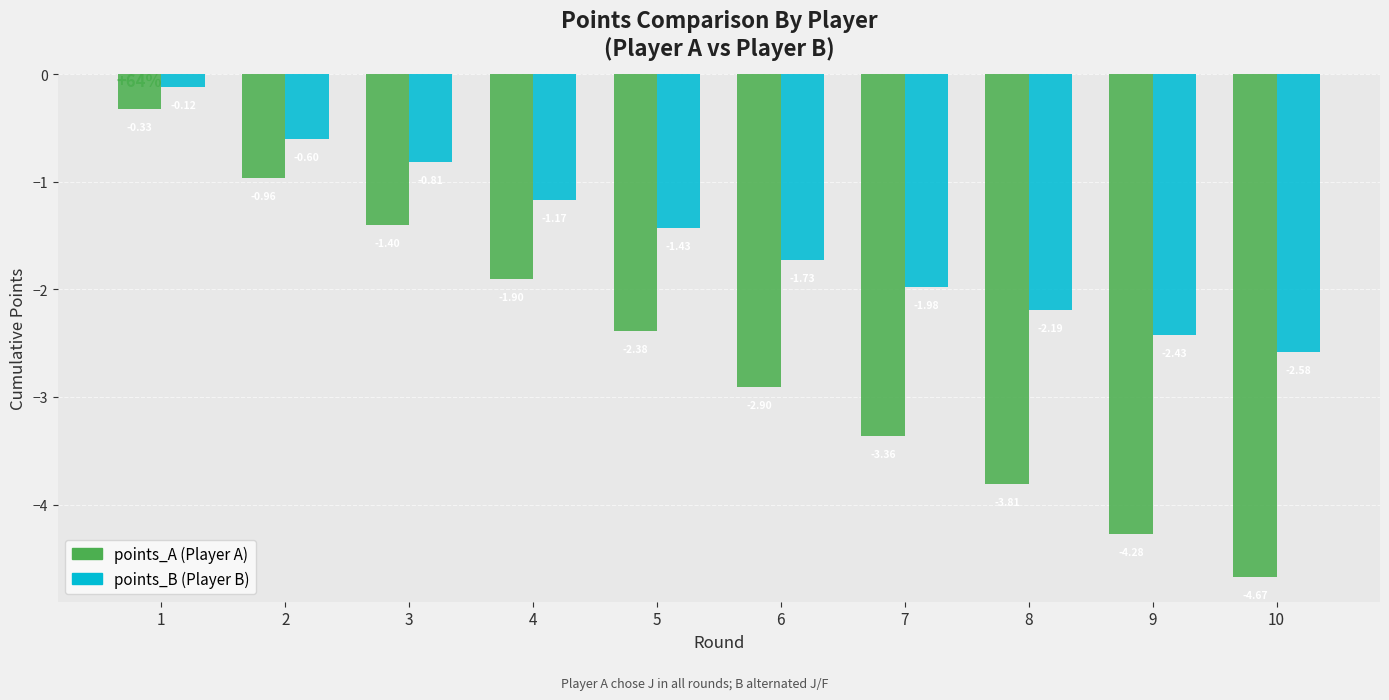

What is the spread (max minus min) of values at 8?

1.6